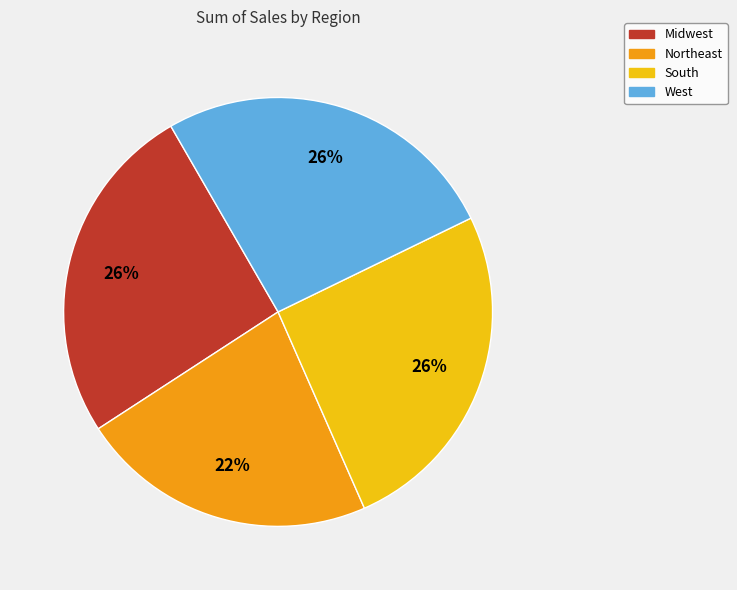

How many slices are in this pie chart?

4